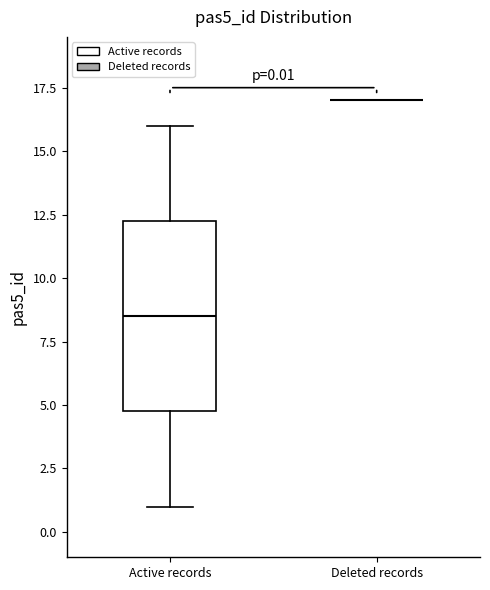

Which box is the tallest, from its lower edge to its upper edge?

Active records